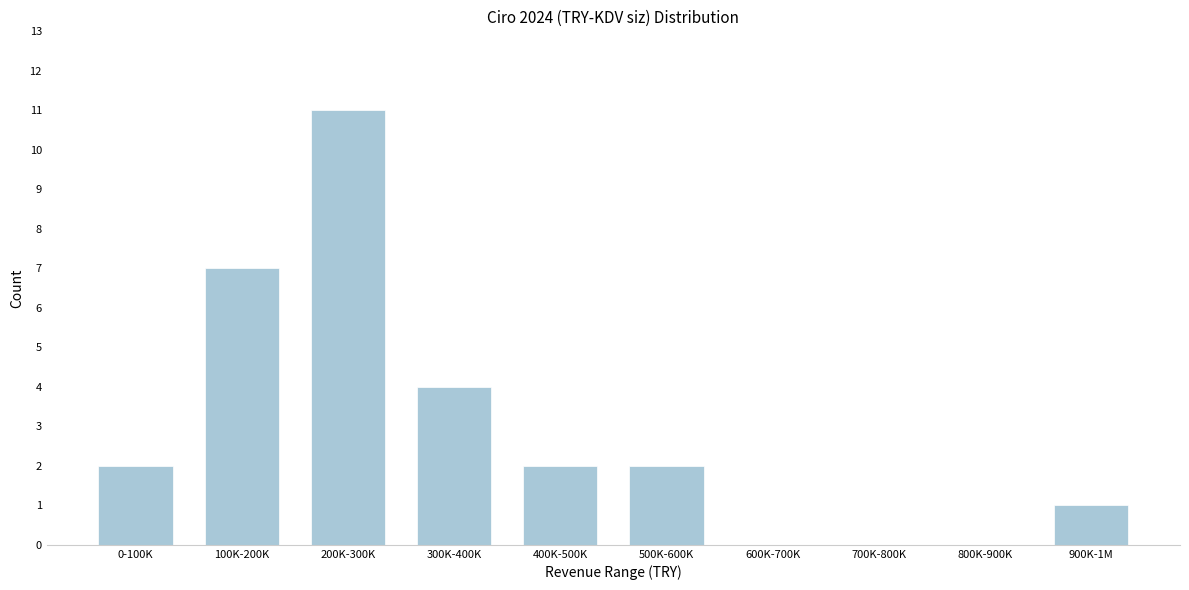

Reading left to right, list all the values displayed in this chart.

0-100K=2	100K-200K=7	200K-300K=11	300K-400K=4	400K-500K=2	500K-600K=2	600K-700K=0	700K-800K=0	800K-900K=0	900K-1M=1